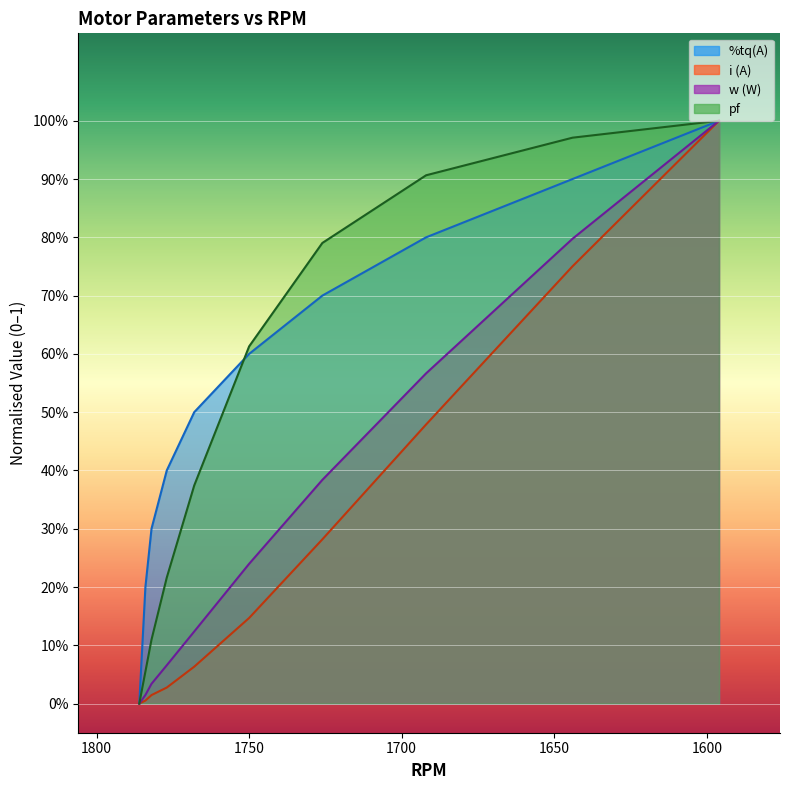

At 1644, list the series in order from largest to smallest.

pf, %tq(A), w, i